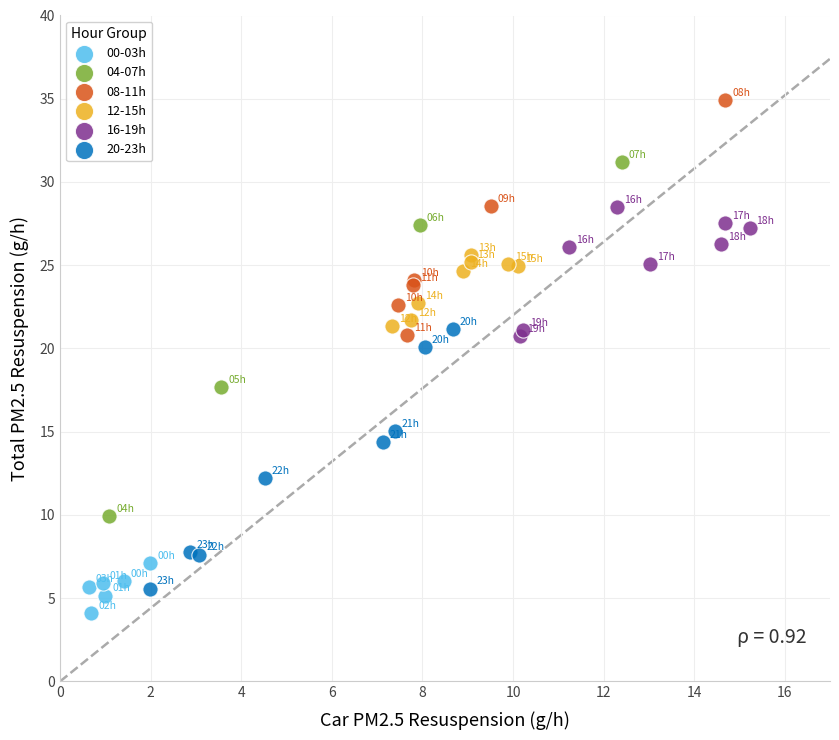

Which series has the widest spread of Y values?

04-07h